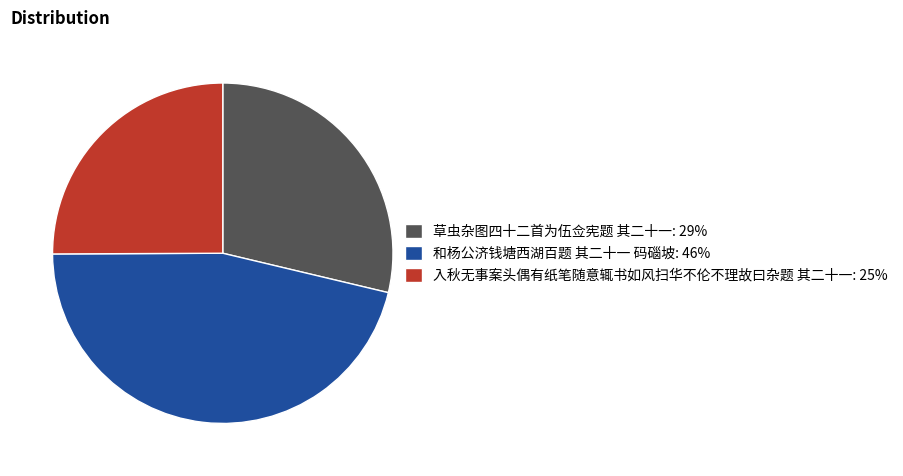

Rank the categories by value from highest to lowest.

和杨公济钱塘西湖百题 其二十一 码碯坡, 草虫杂图四十二首为伍佥宪题 其二十一, 入秋无事案头偶有纸笔随意辄书如风扫华不伦不理故曰杂题 其二十一